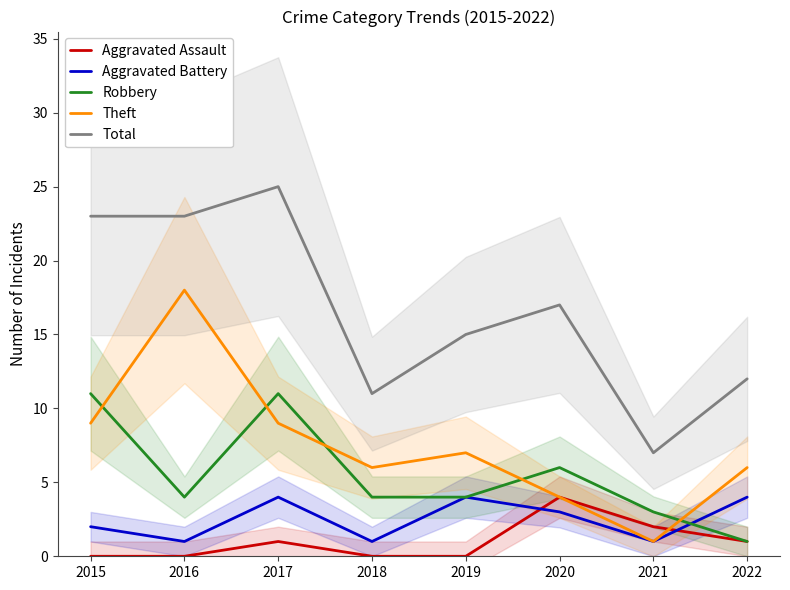

How many series are shown in this chart?

5